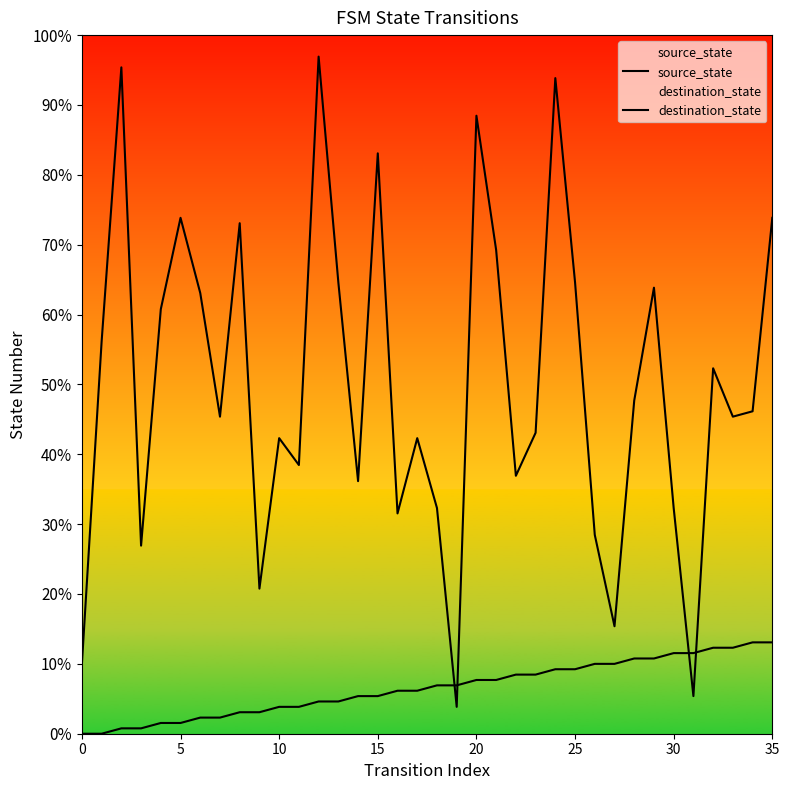

Where does the source_state series first go above 9?

20